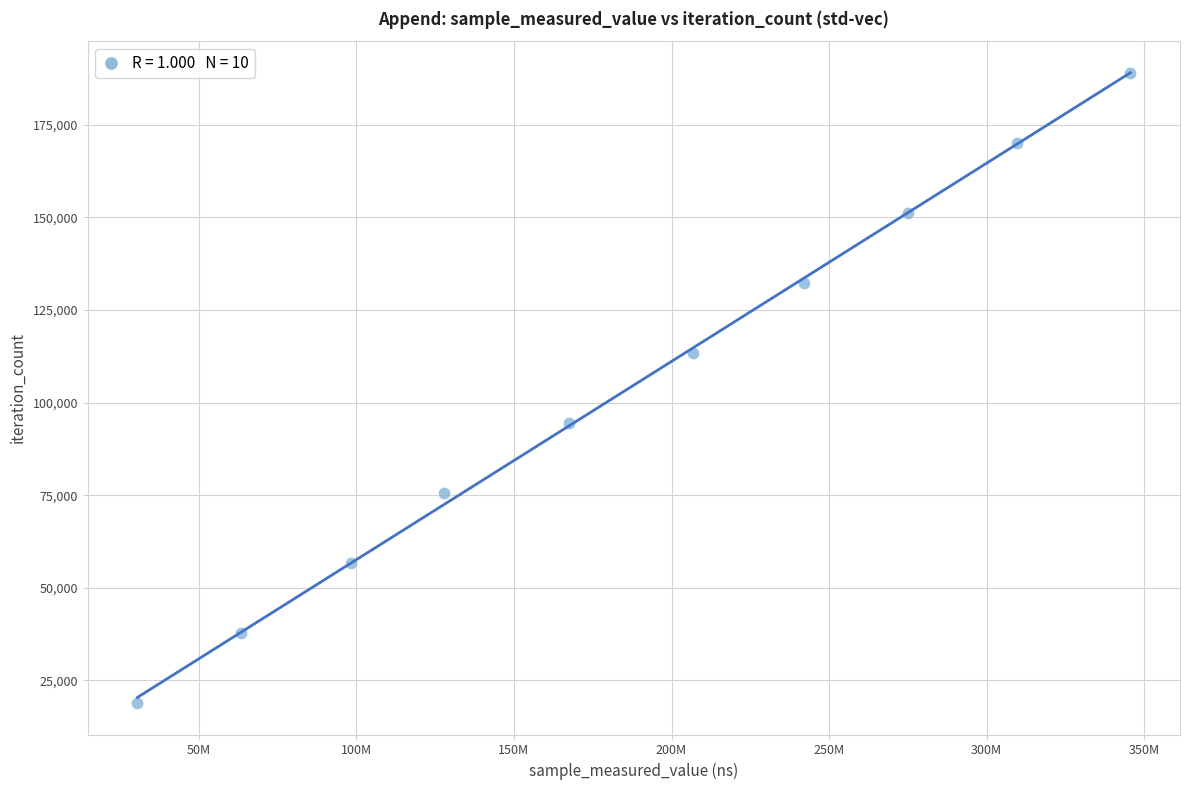

What is the average X value?

186661638